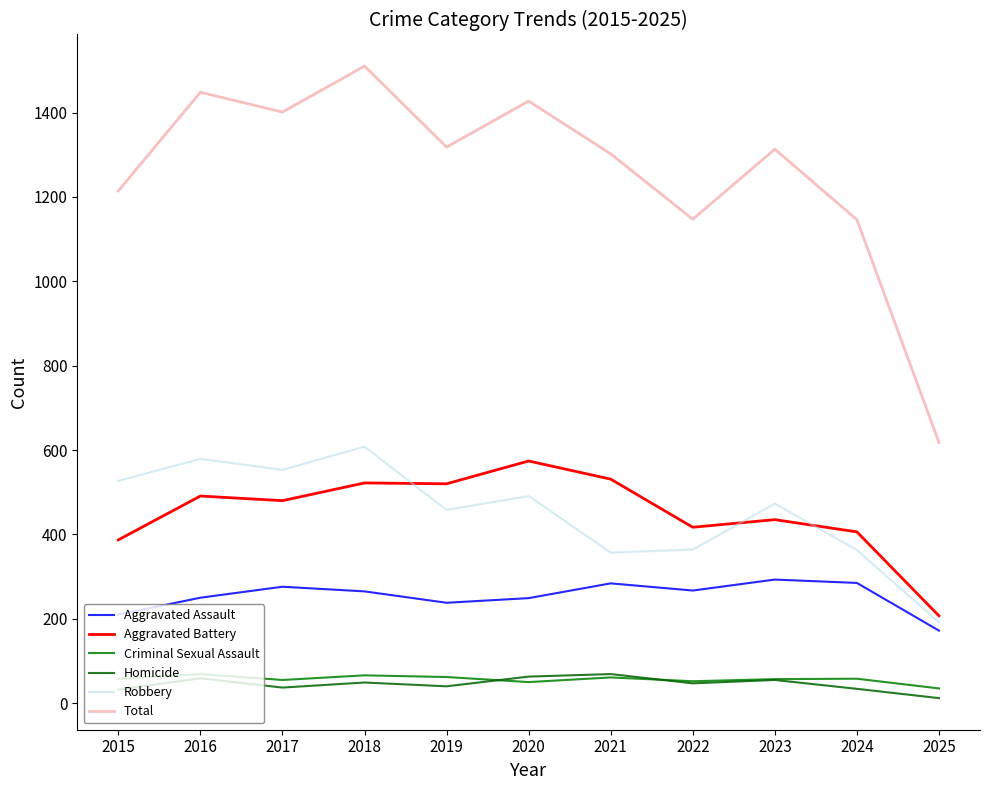

The value of Total at 2025 is 618. True or false?

True